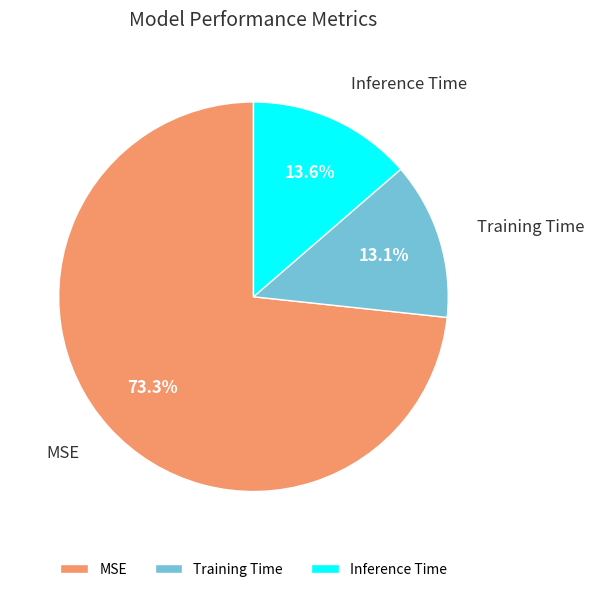

Is the sum of Inference Time and Training Time greater than half?

No